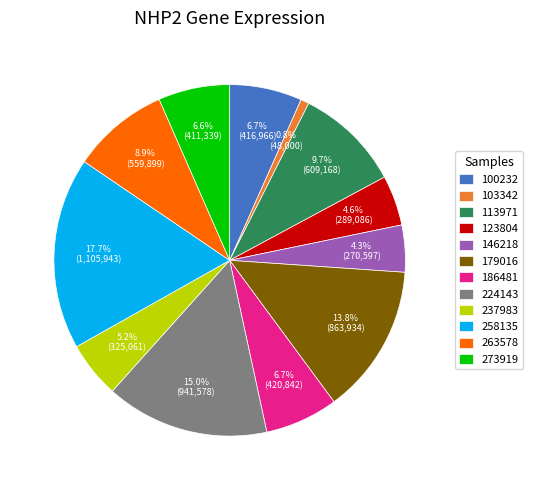

Is there any slice that represents more than half of the pie?

No